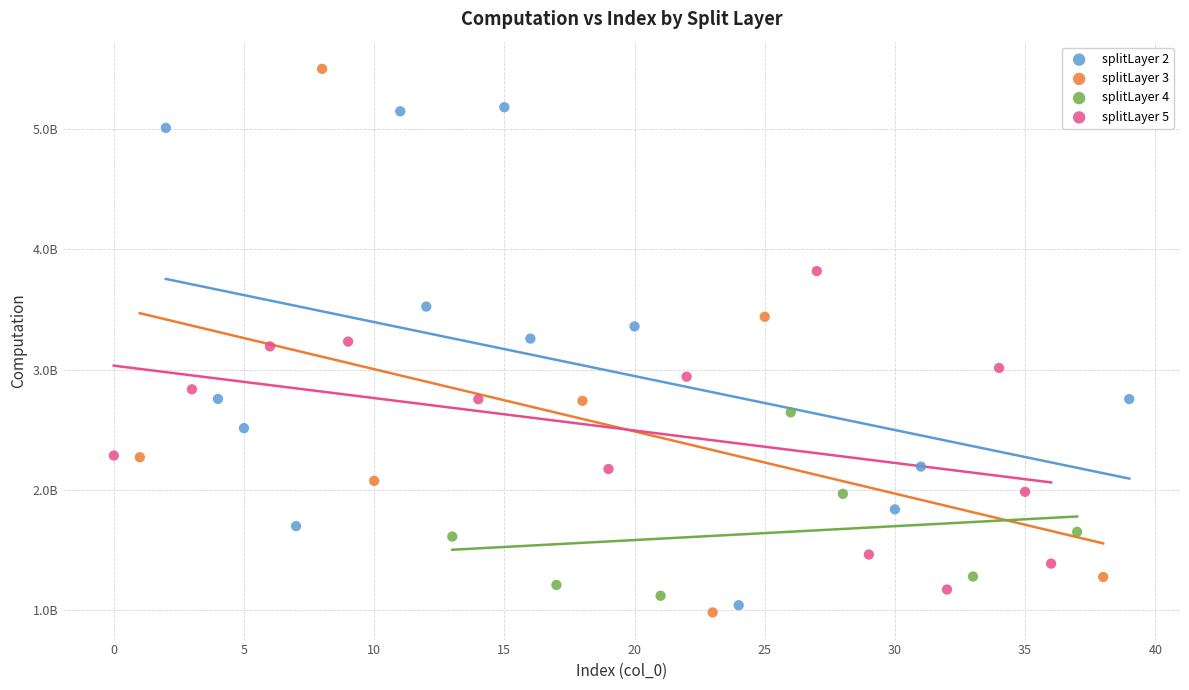

Which series has the largest Y range (max minus min)?

splitLayer 3